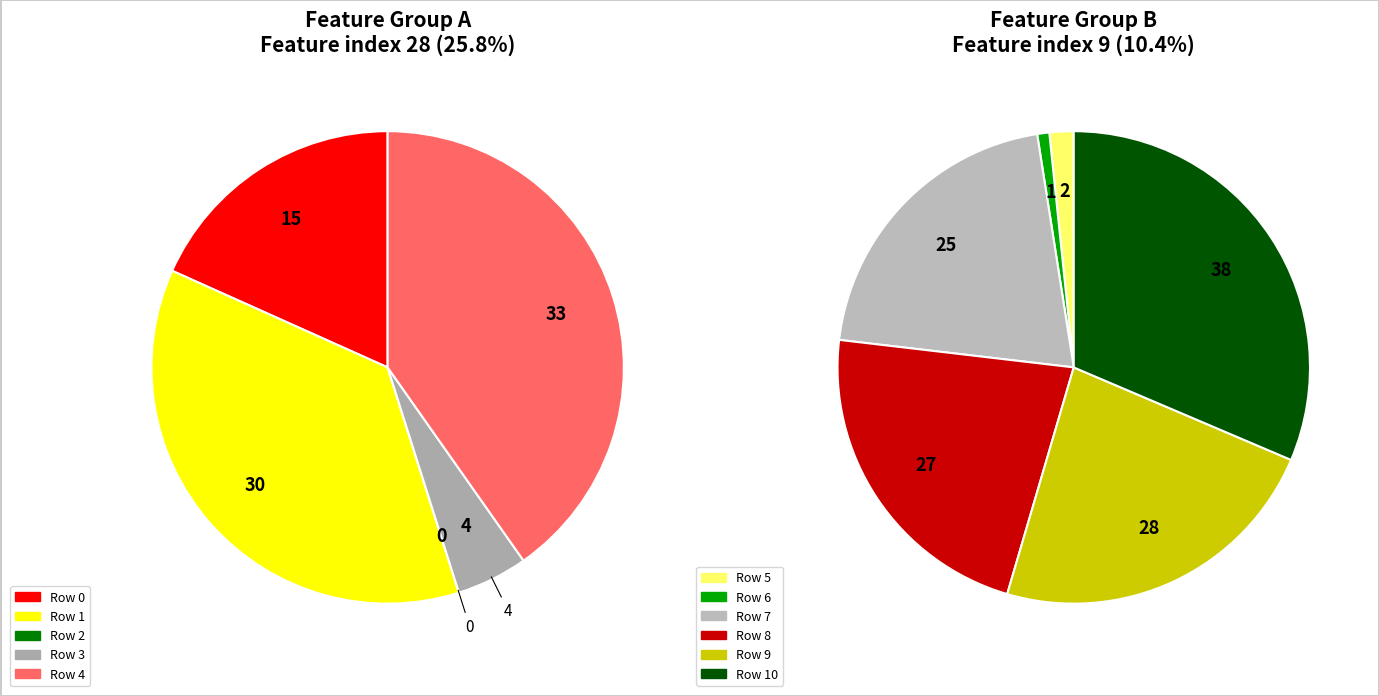

Does any single category account for the majority?

No